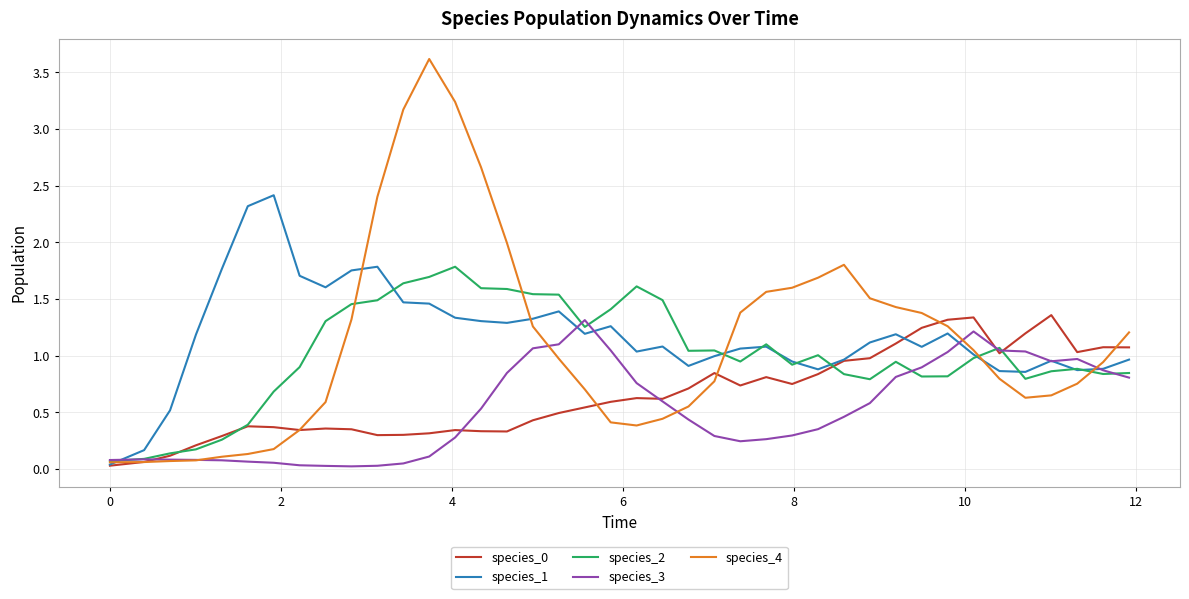

How many lines are shown in the chart?

5